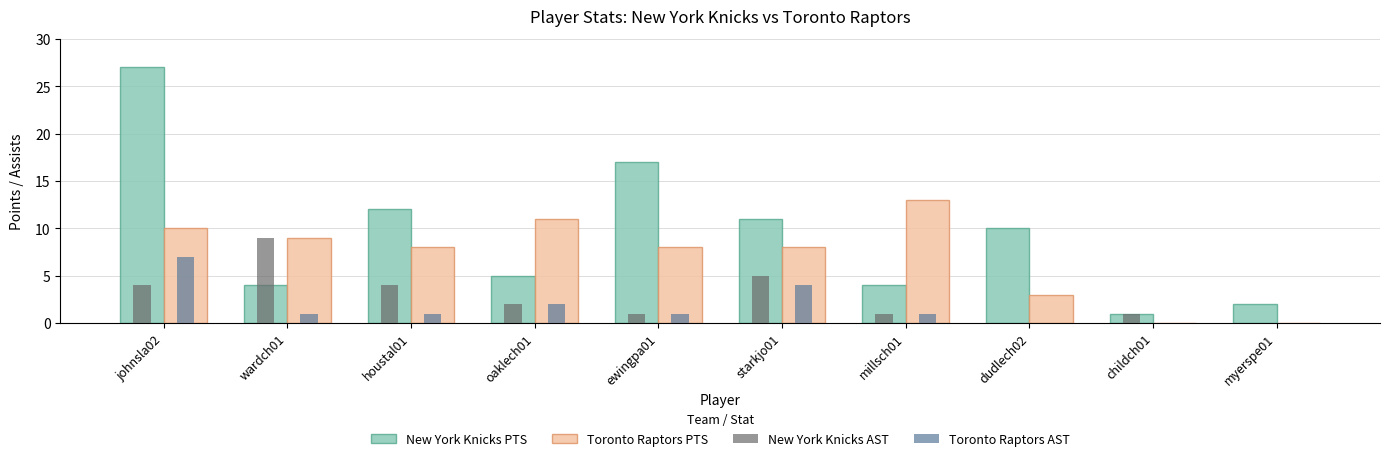

Which label corresponds to the largest value in the chart?

johnsla02